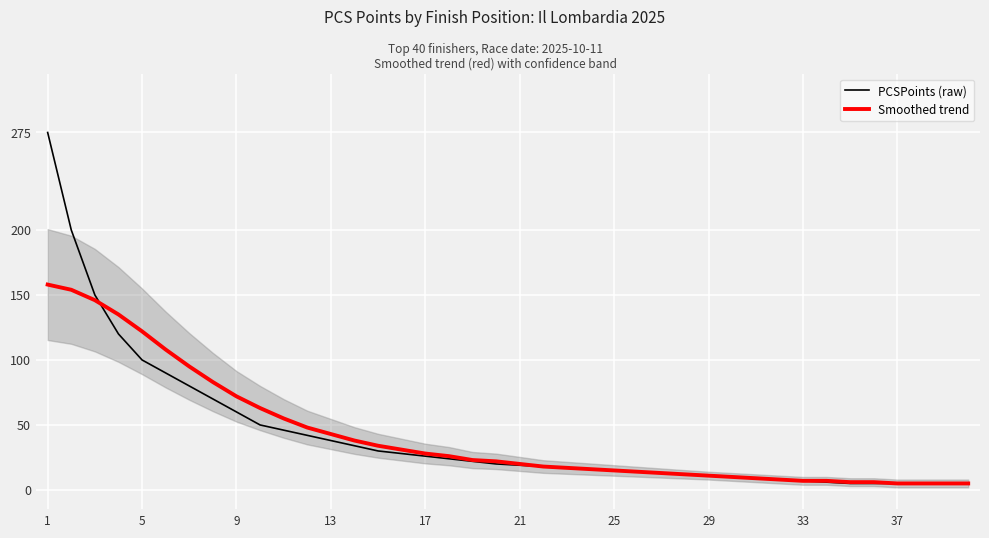

True or false: PCSPoints (raw) and Smoothed trend cross at least once.

True